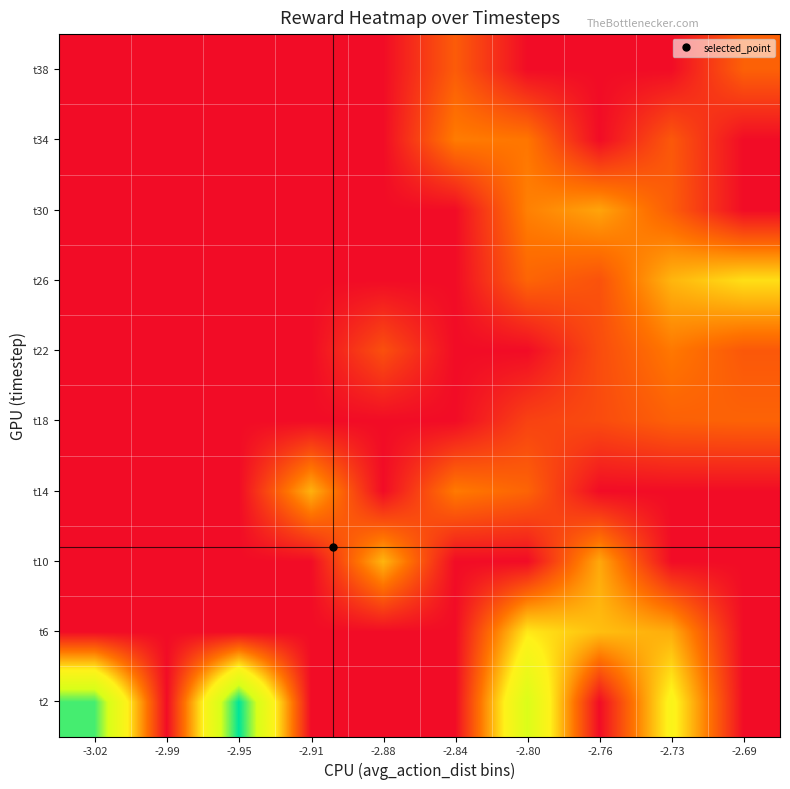

At -2.69, list the series in order from smallest to largest.

t2, t6, t10, t14, t30, t34, t22, t38, t18, t26